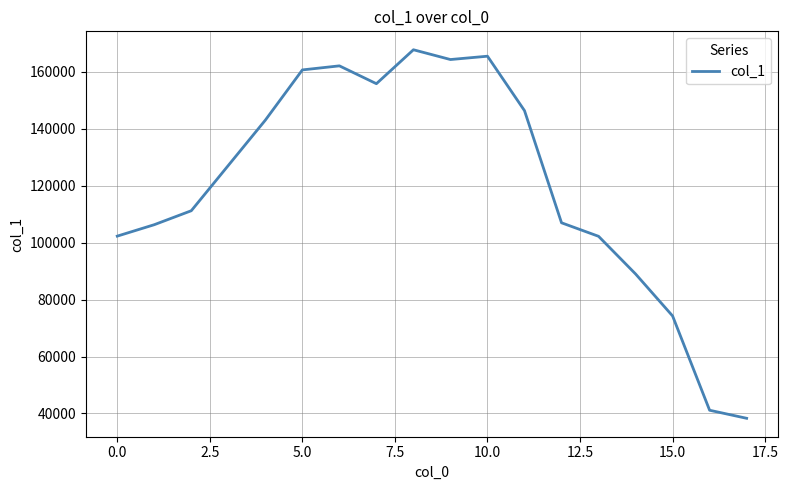

What is the difference between the maximum and minimum values?

129507